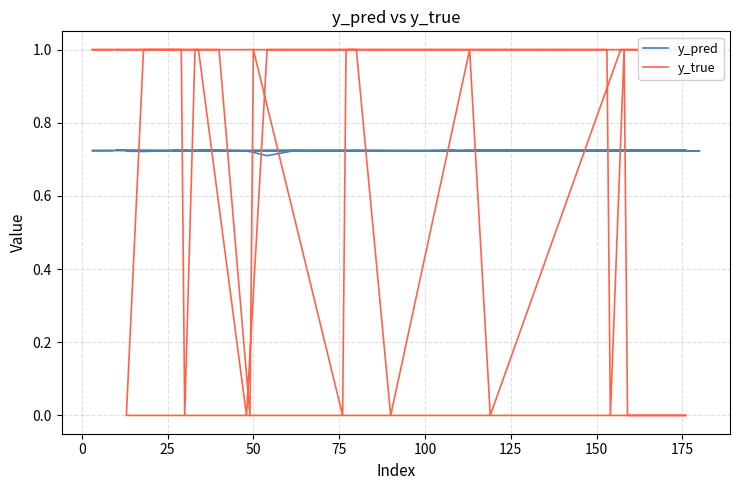

At which label is y_true closest to 0?

75